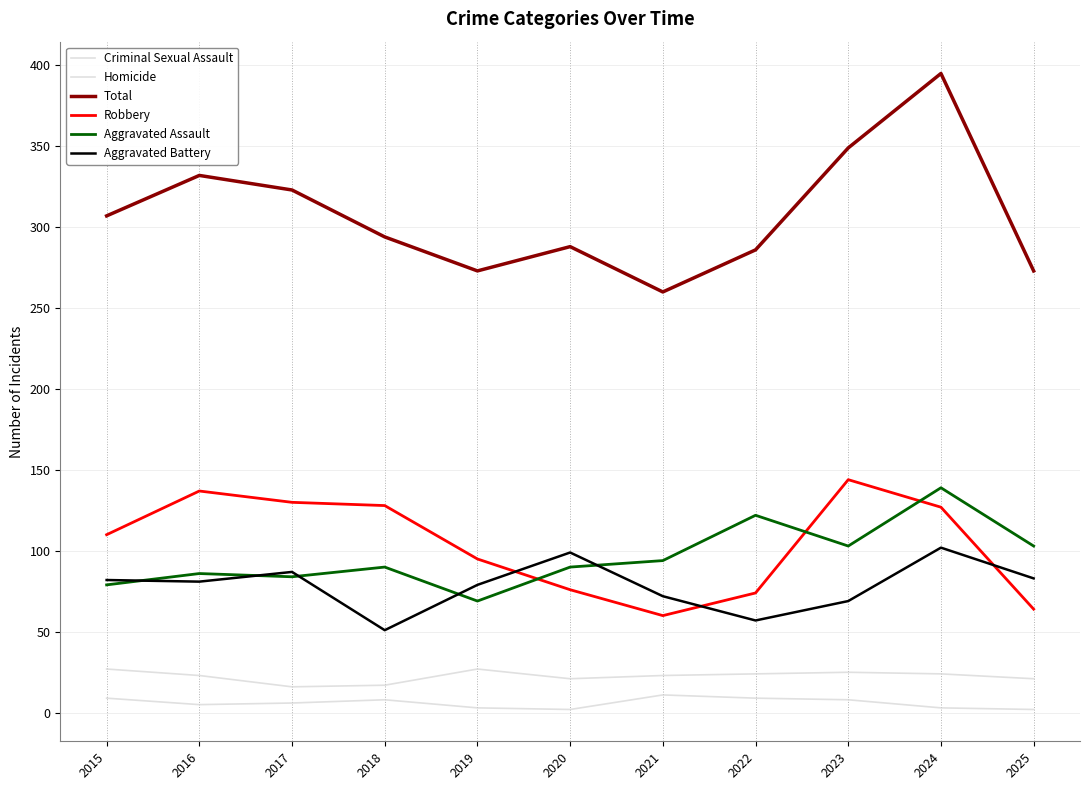

True or false: Homicide has more than 1 interior local peaks.

True